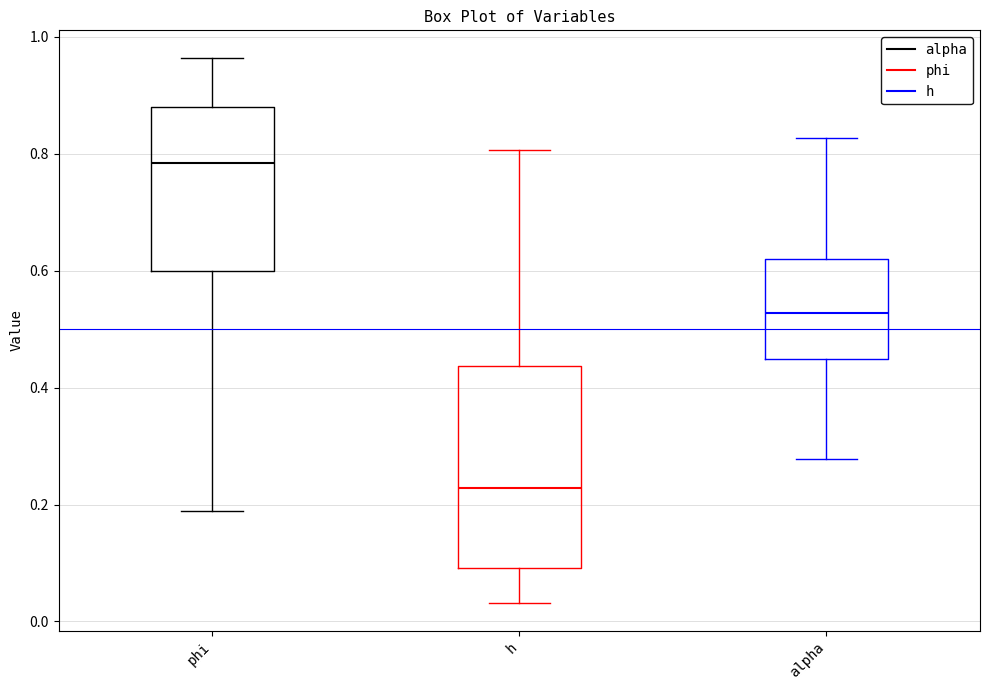

Which box is the tallest, from its lower edge to its upper edge?

h